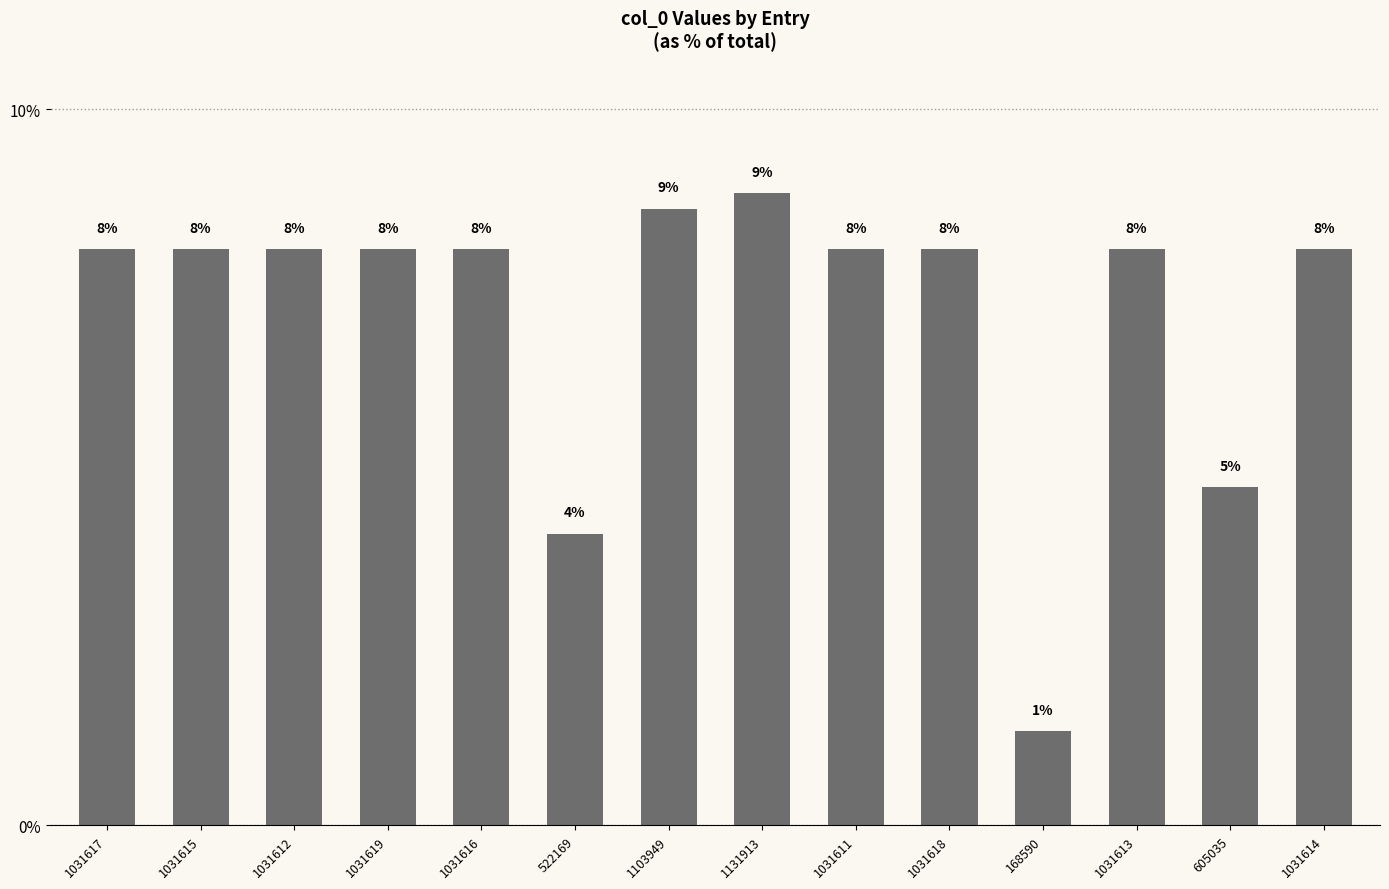

What is the maximum value shown in the chart?

0.1